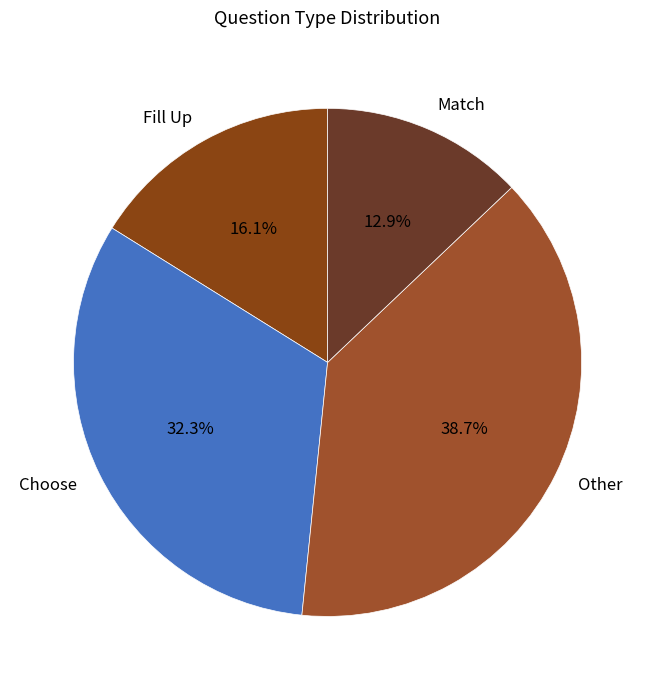

Rank the categories by value from lowest to highest.

Match, Fill Up, Choose, Other